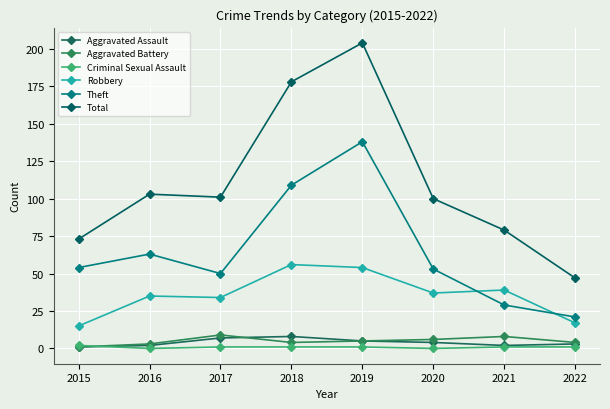

Reading right to left, list all the values displayed in this chart.

Aggravated Assault: 3	2	4	5	8	7	2	1
Aggravated Battery: 4	8	6	5	4	9	3	1
Criminal Sexual Assault: 1	1	0	1	1	1	0	2
Robbery: 17	39	37	54	56	34	35	15
Theft: 21	29	53	138	109	50	63	54
Total: 47	79	100	204	178	101	103	73